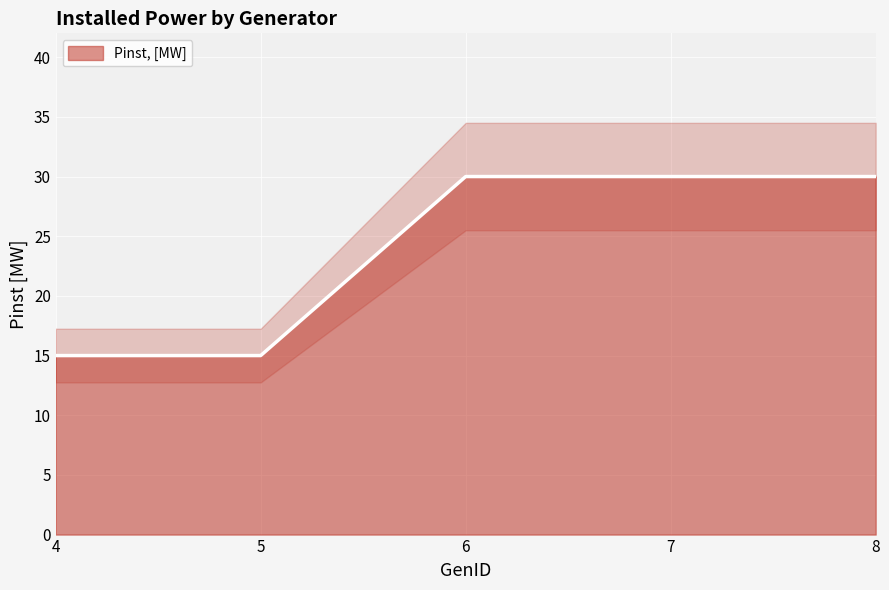

What is the greatest value displayed?

30